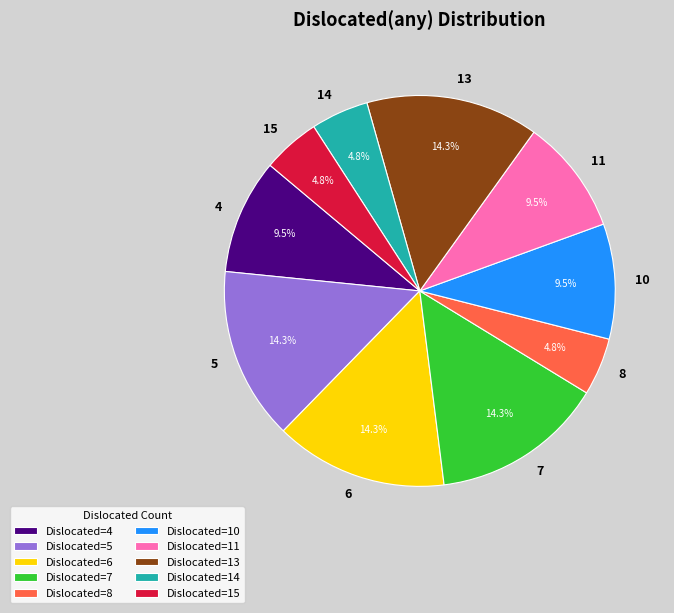

What is the total percentage of 15 and 4?

14.3%